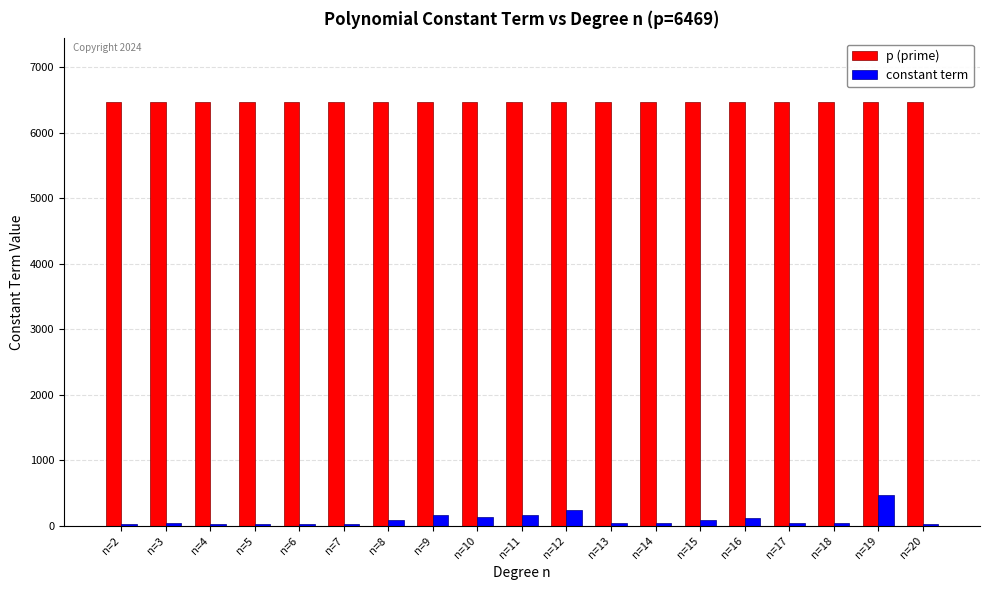

Which series has the largest total across all categories?

p (prime)